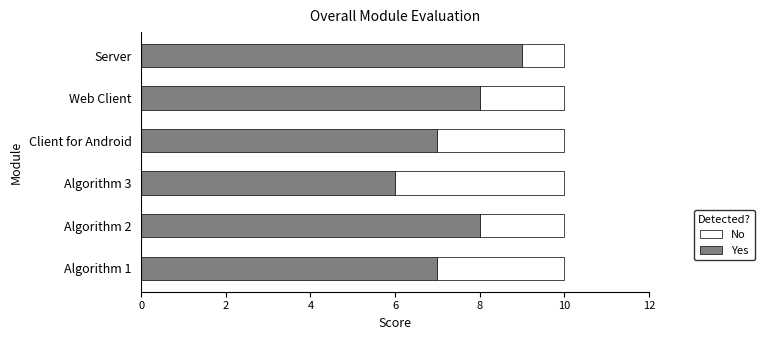

What is the difference between the maximum and minimum values in the Yes series?

3